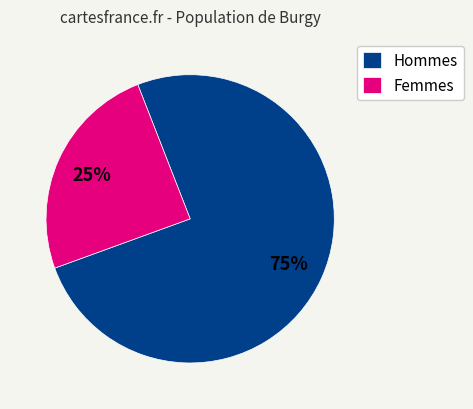

Approximately how many times larger is the value at Femmes compared to Hommes?

0.3